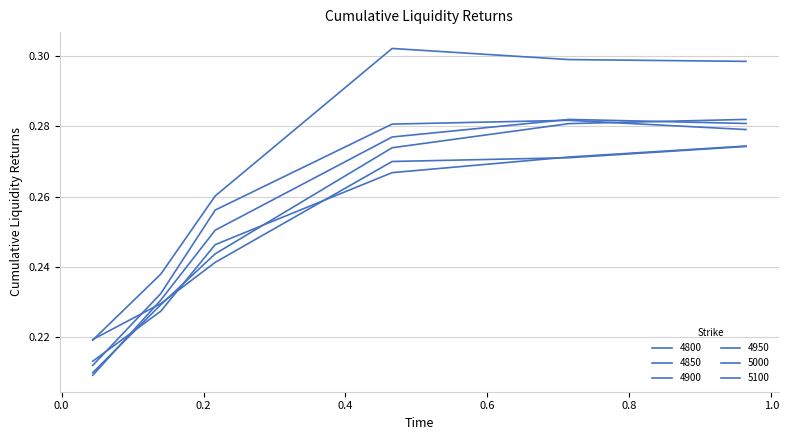

How many lines are shown in the chart?

6